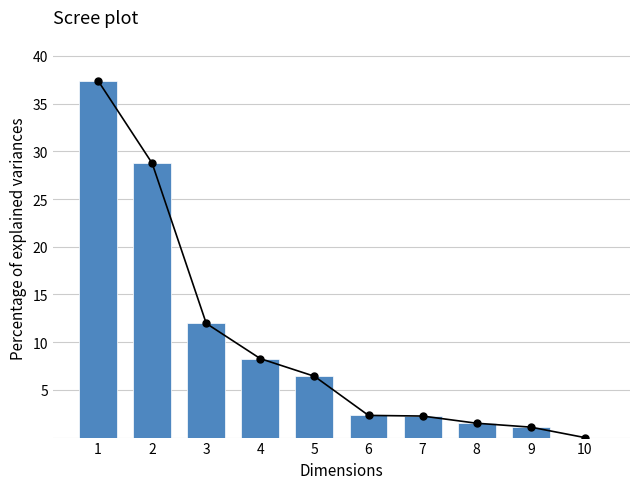

Count the number of values greater than 6.

5